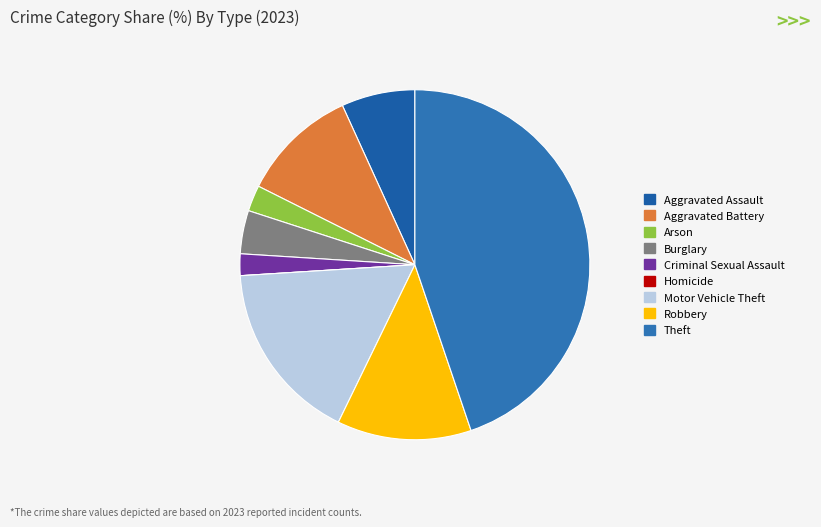

To the nearest percent, what is the combined percentage of Arson and Motor Vehicle Theft?

19%